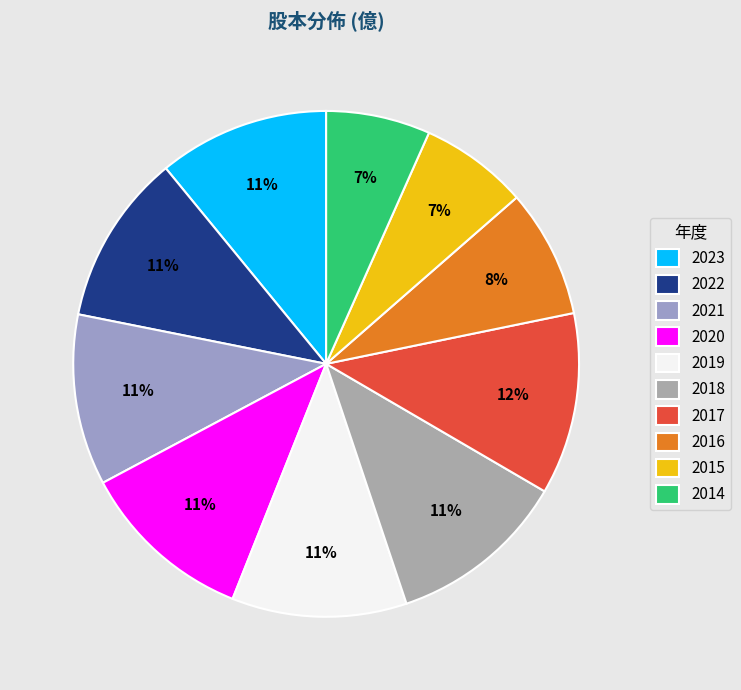

To the nearest percent, what percentage of the pie is 2018?

11%